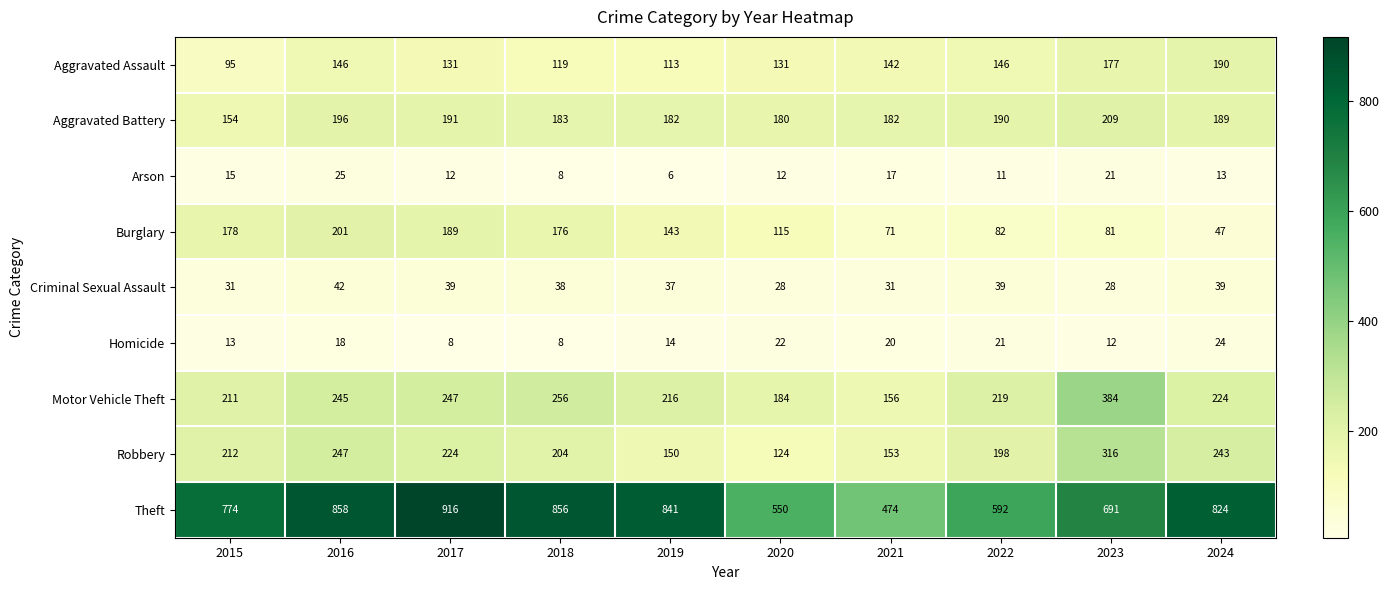

What is the spread (max minus min) of values at 2017?

908